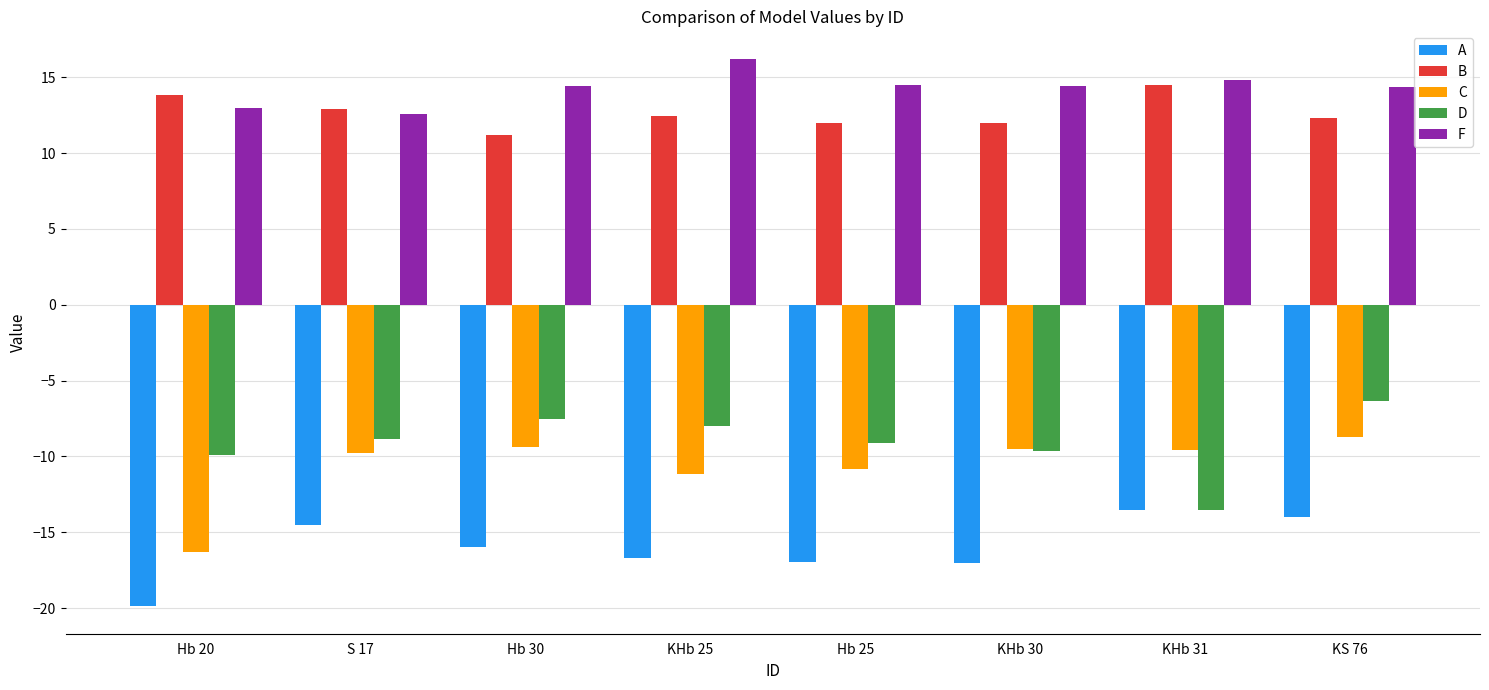

Which series changed the most between Hb 20 and Hb 25?

C